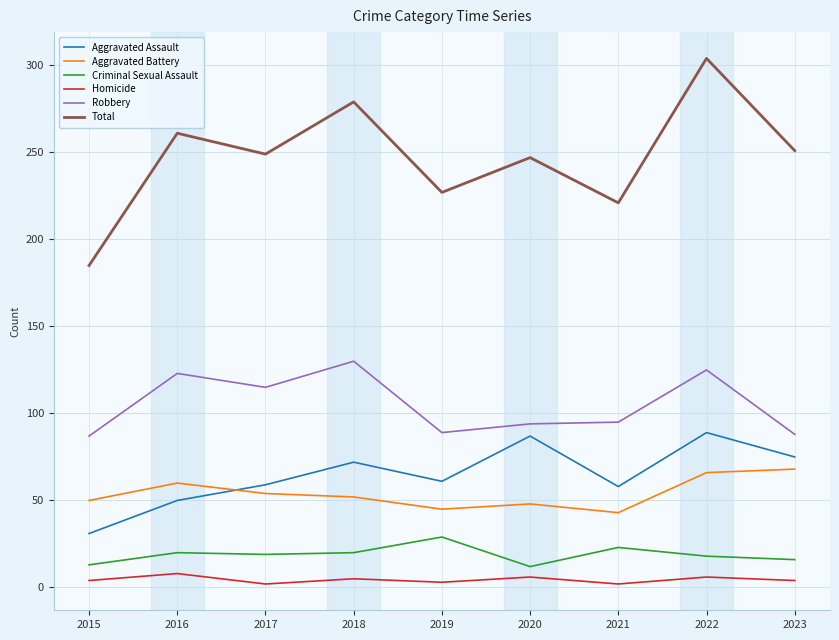

What is the spread (max minus min) of values at 2016?

253